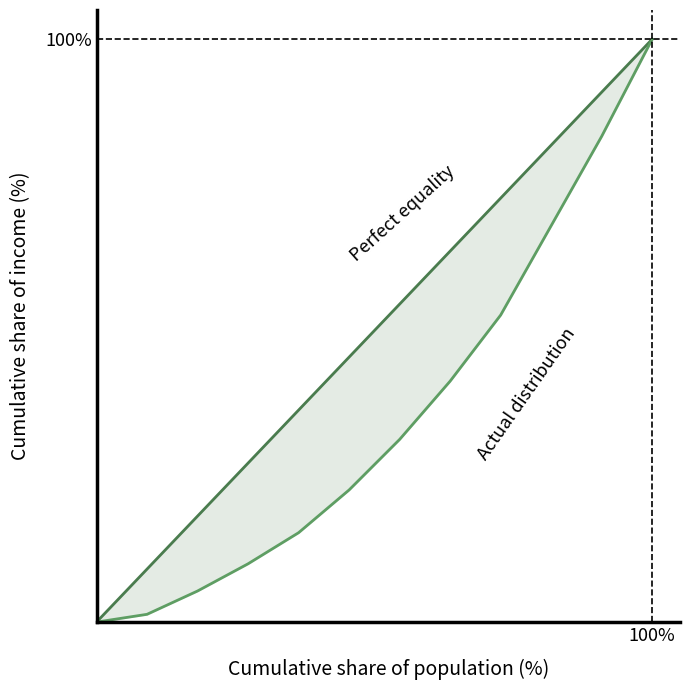

Which series has the largest total across all categories?

Perfect equality